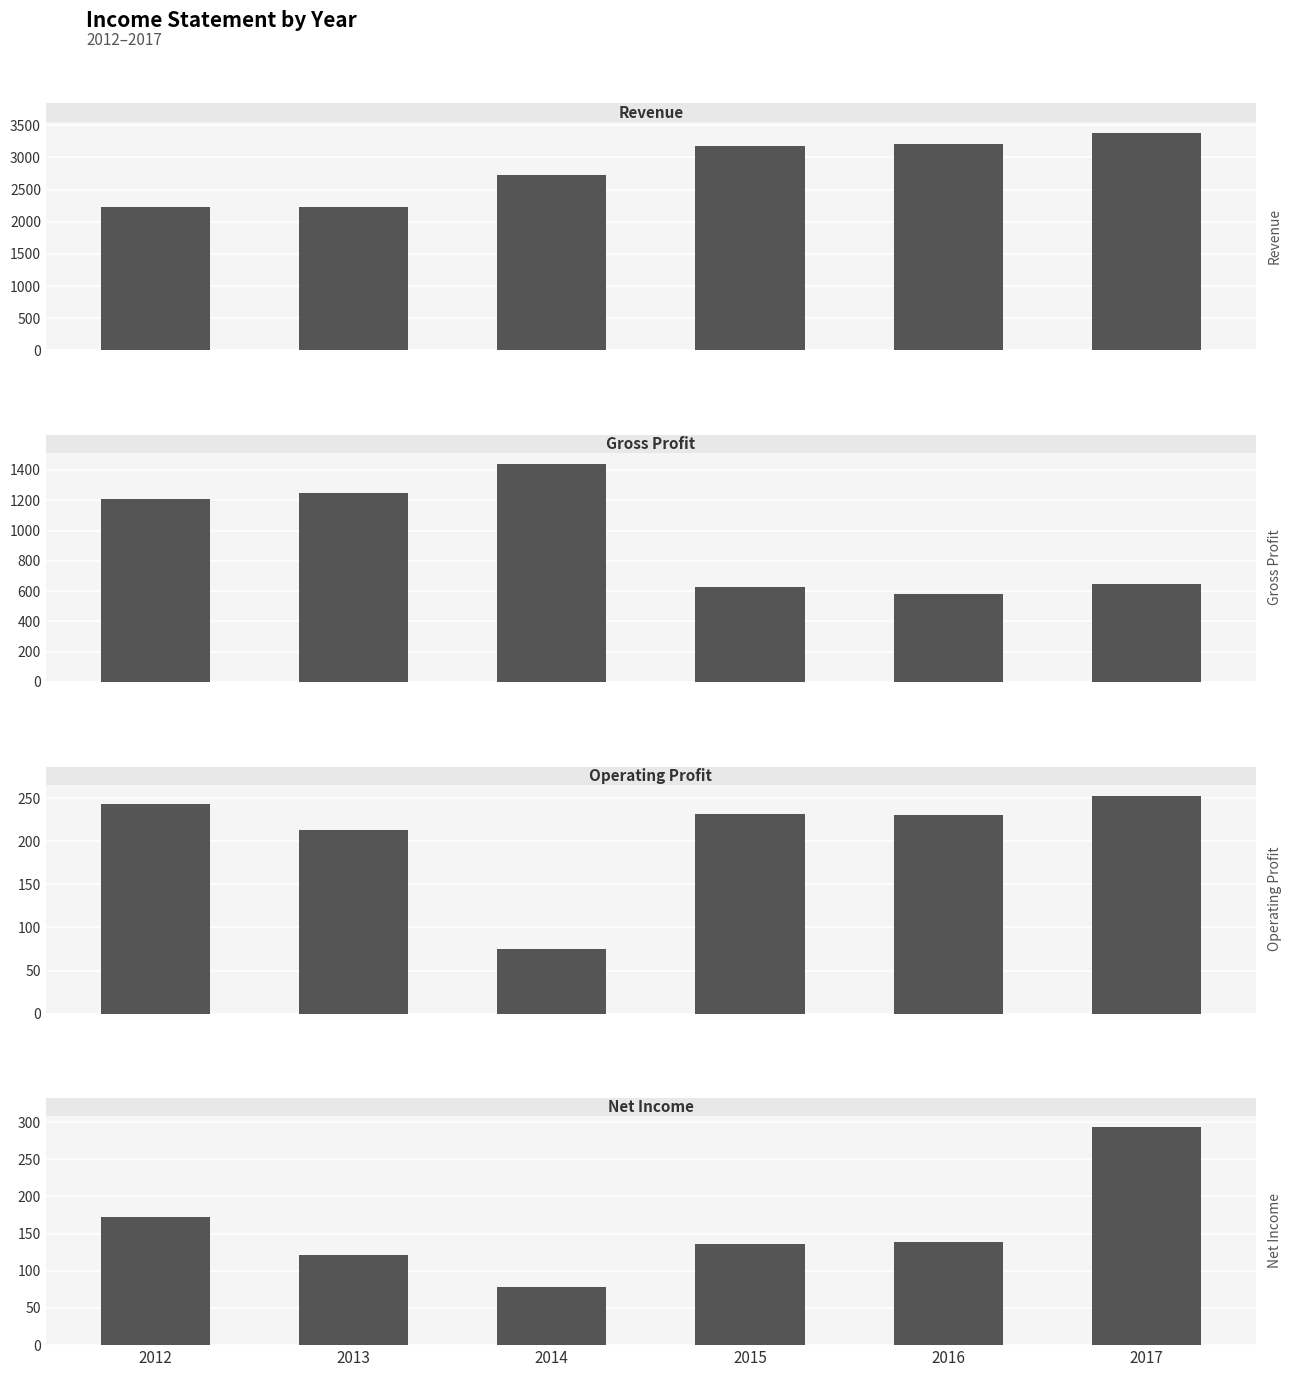

Reading right to left, list all the values displayed in this chart.

Revenue: 3384	3208	3180	2725	2235	2223
Gross Profit: 648	584	629	1438	1245	1207
Operating Profit: 253	231	232	75	213	243
Net Income: 293	139	136	78	121	173